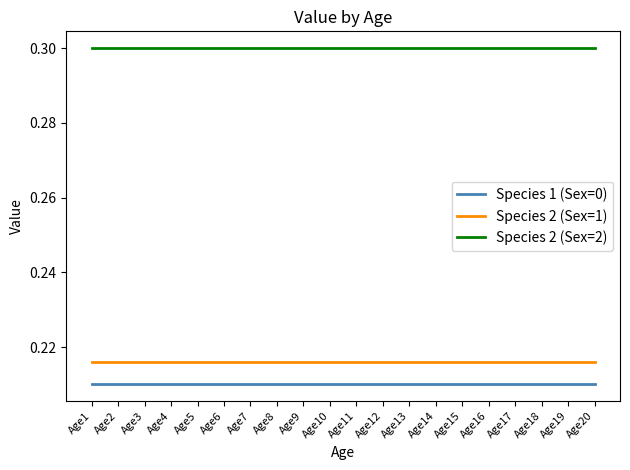

True or false: Species 2 (Sex=2) has a value of 0.3 at Age5.

True